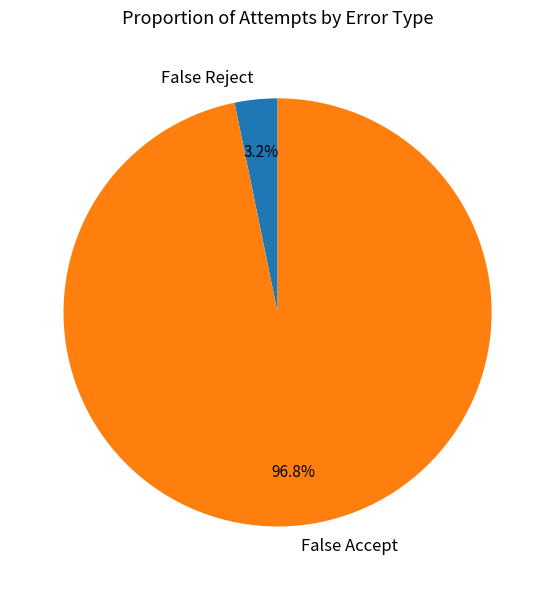

How many segments does this pie chart have?

2